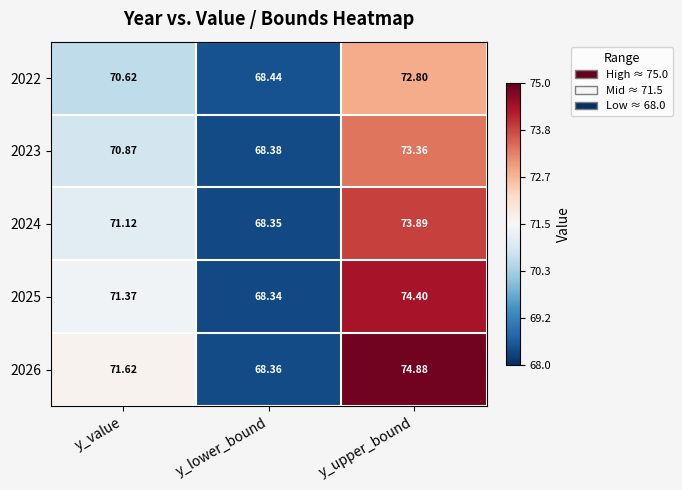

What is the difference between the highest and lowest values at y_value?

1.0